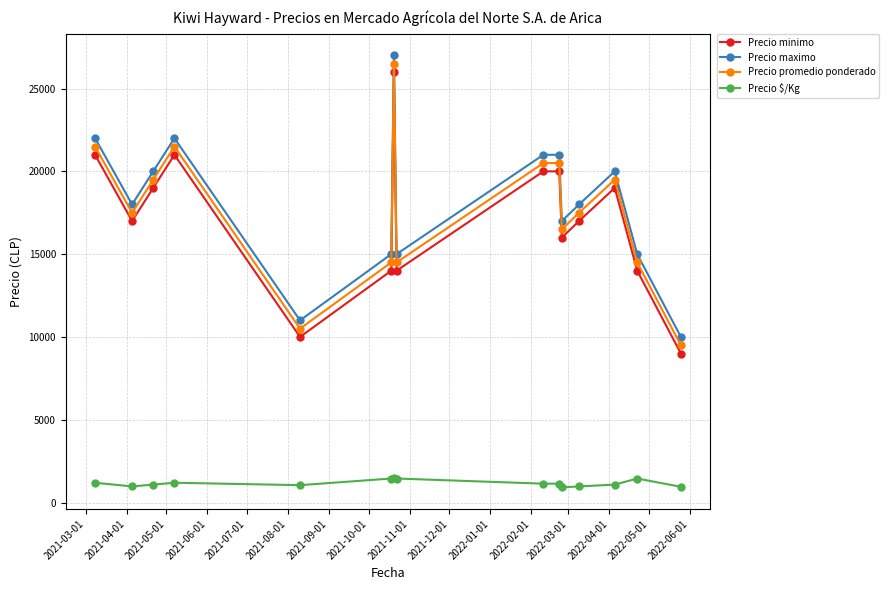

What is the greatest value displayed?

27000